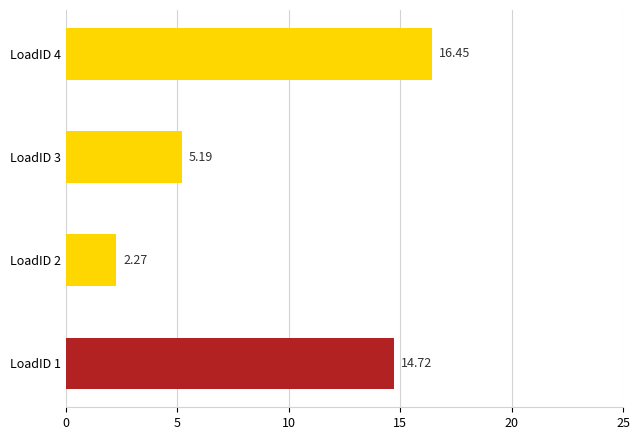

Count the number of values greater than 14.

2